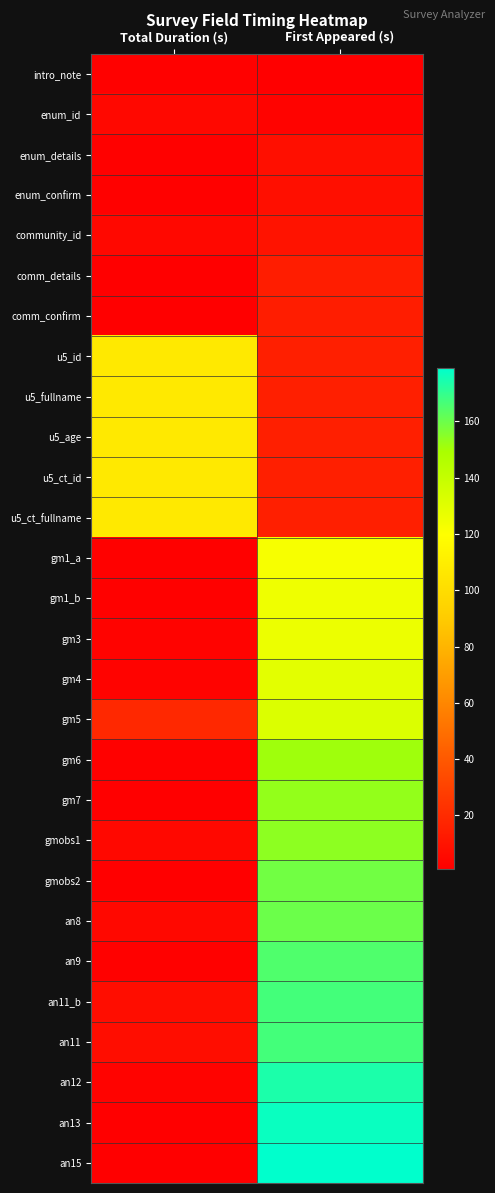

Which has a higher value, First Appeared (s) or Total Duration (s)?

Total Duration (s)